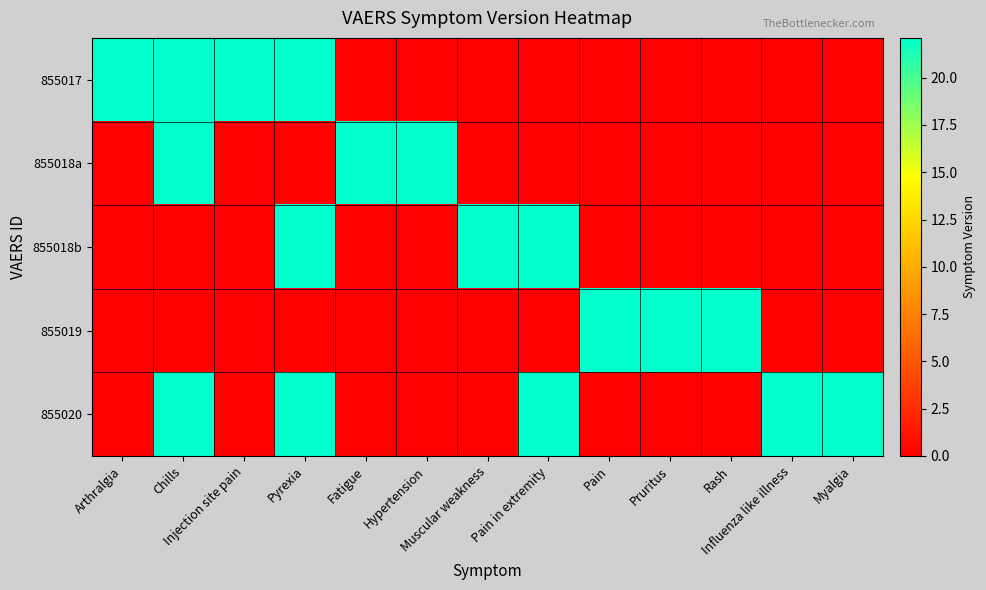

Reading left to right, what are all the values shown in this chart?

855017: Arthralgia=22.1	Chills=22.1	Injection site pain=22.1	Pyrexia=22.1	Fatigue=0.0	Hypertension=0.0	Muscular weakness=0.0	Pain in extremity=0.0	Pain=0.0	Pruritus=0.0	Rash=0.0	Influenza like illness=0.0	Myalgia=0.0
855018a: Arthralgia=0.0	Chills=22.1	Injection site pain=0.0	Pyrexia=0.0	Fatigue=22.1	Hypertension=22.1	Muscular weakness=0.0	Pain in extremity=0.0	Pain=0.0	Pruritus=0.0	Rash=0.0	Influenza like illness=0.0	Myalgia=0.0
855018b: Arthralgia=0.0	Chills=0.0	Injection site pain=0.0	Pyrexia=22.1	Fatigue=0.0	Hypertension=0.0	Muscular weakness=22.1	Pain in extremity=22.1	Pain=0.0	Pruritus=0.0	Rash=0.0	Influenza like illness=0.0	Myalgia=0.0
855019: Arthralgia=0.0	Chills=0.0	Injection site pain=0.0	Pyrexia=0.0	Fatigue=0.0	Hypertension=0.0	Muscular weakness=0.0	Pain in extremity=0.0	Pain=22.1	Pruritus=22.1	Rash=22.1	Influenza like illness=0.0	Myalgia=0.0
855020: Arthralgia=0.0	Chills=22.1	Injection site pain=0.0	Pyrexia=22.1	Fatigue=0.0	Hypertension=0.0	Muscular weakness=0.0	Pain in extremity=22.1	Pain=0.0	Pruritus=0.0	Rash=0.0	Influenza like illness=22.1	Myalgia=22.1